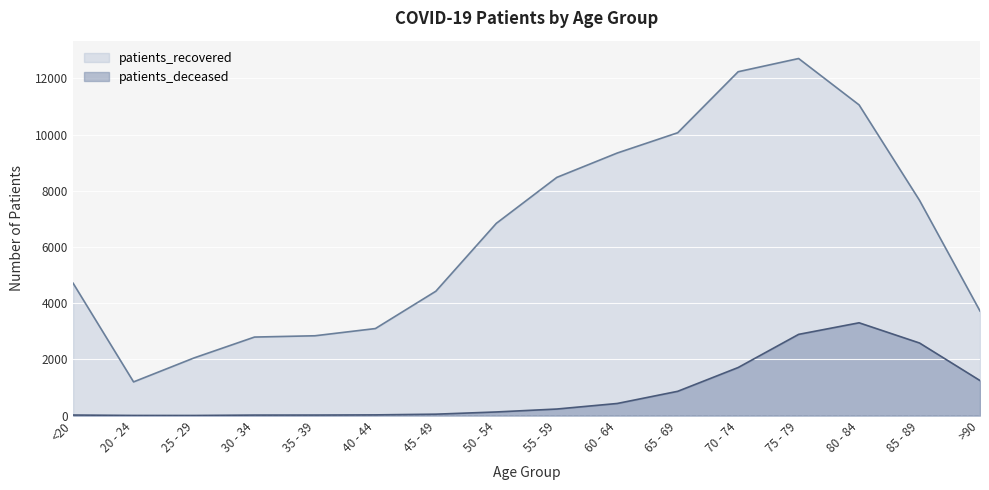

How many lines are shown in the chart?

2